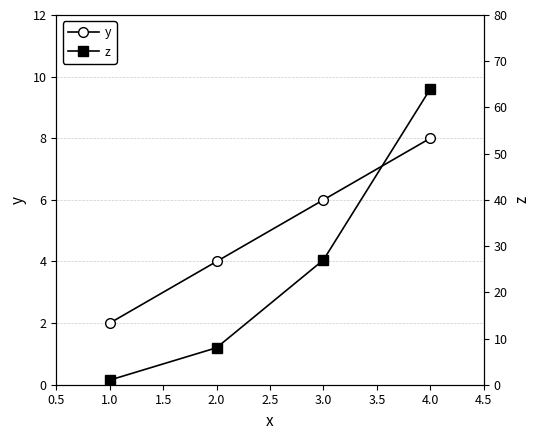

True or false: z and y cross at least once.

True